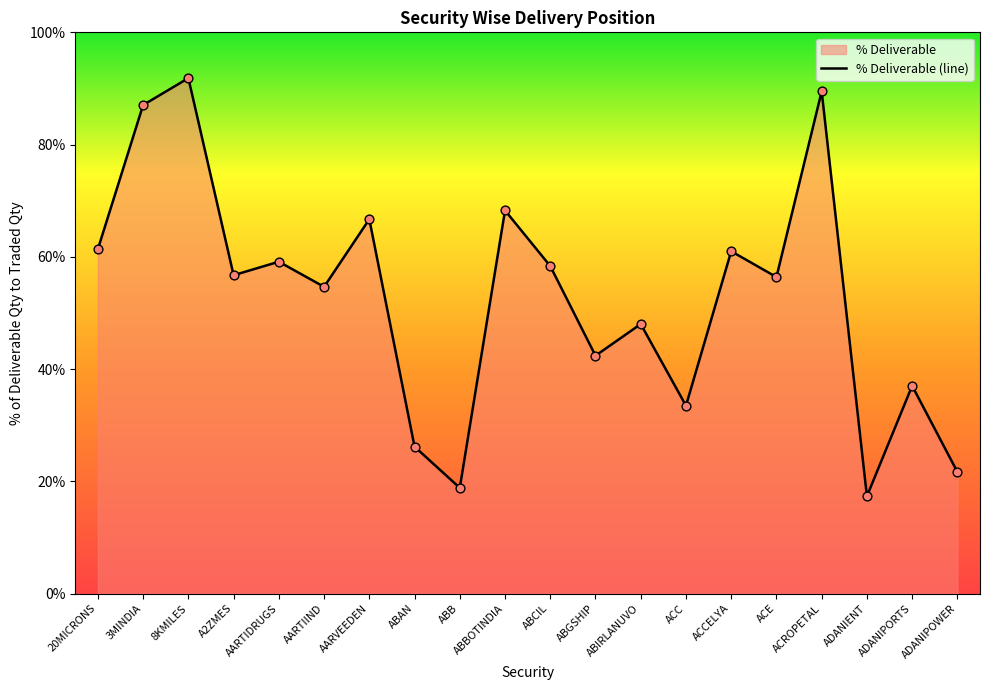

Approximately how many times larger is the value at ADANIENT compared to AARTIDRUGS?

0.3